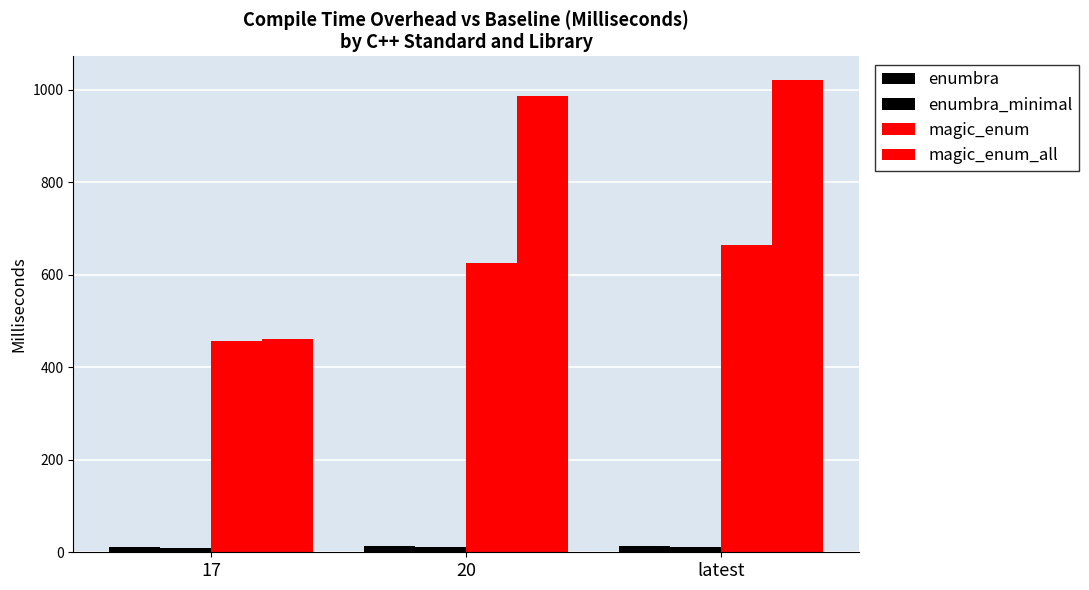

At how many categories does at least one series exceed 797?

2